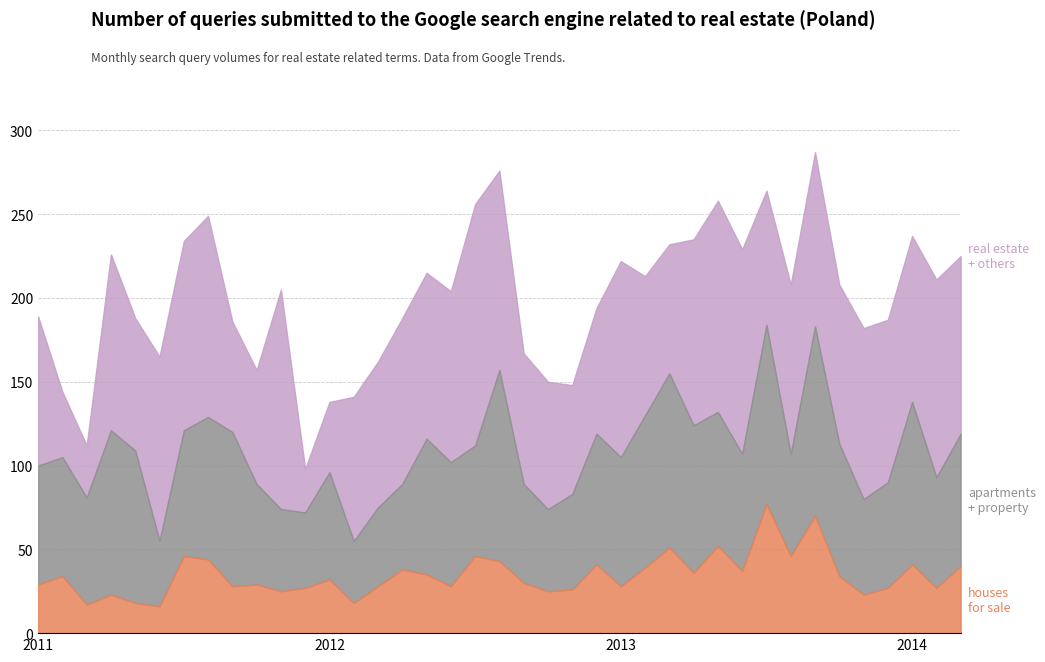

Does the chart have visible grid lines?

Yes